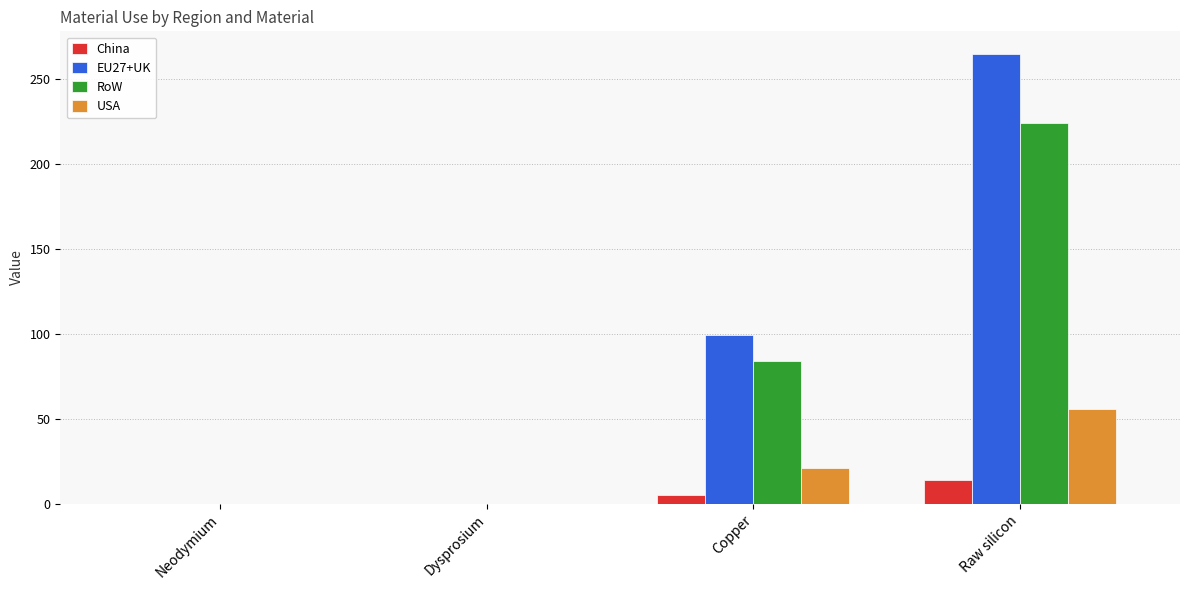

What is the sum of all RoW values?

308.1